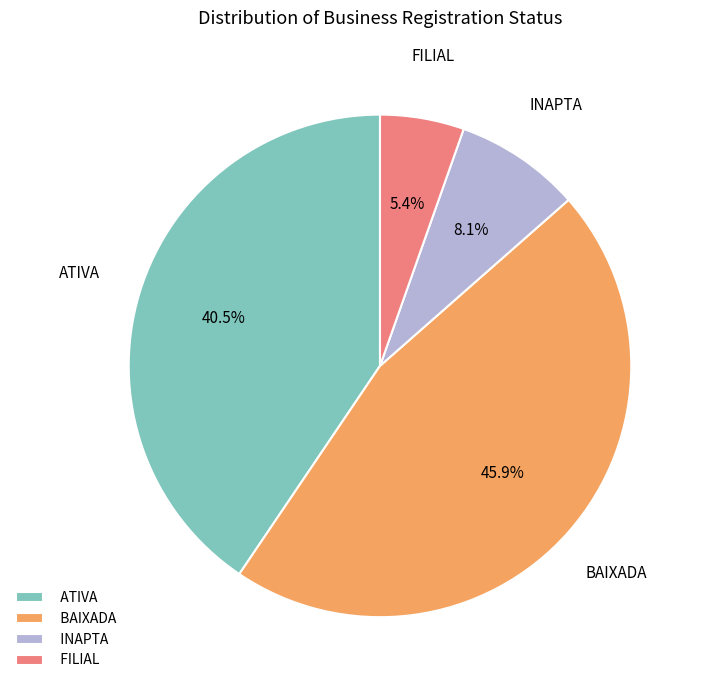

The BAIXADA slice represents 9% of the pie. True or false?

False